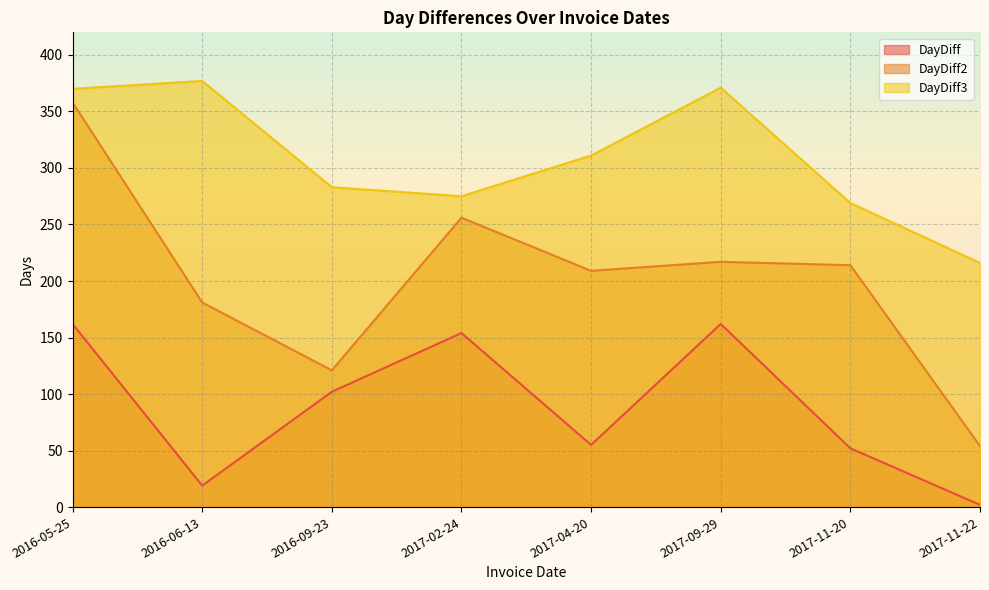

What is the label of the 4th point from the left?

2017-02-24